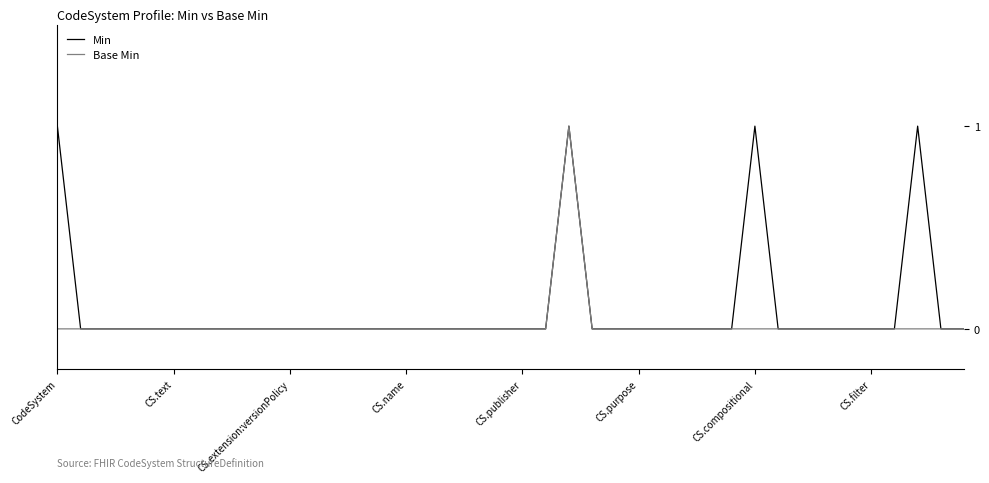

Which series has the largest total across all categories?

Min